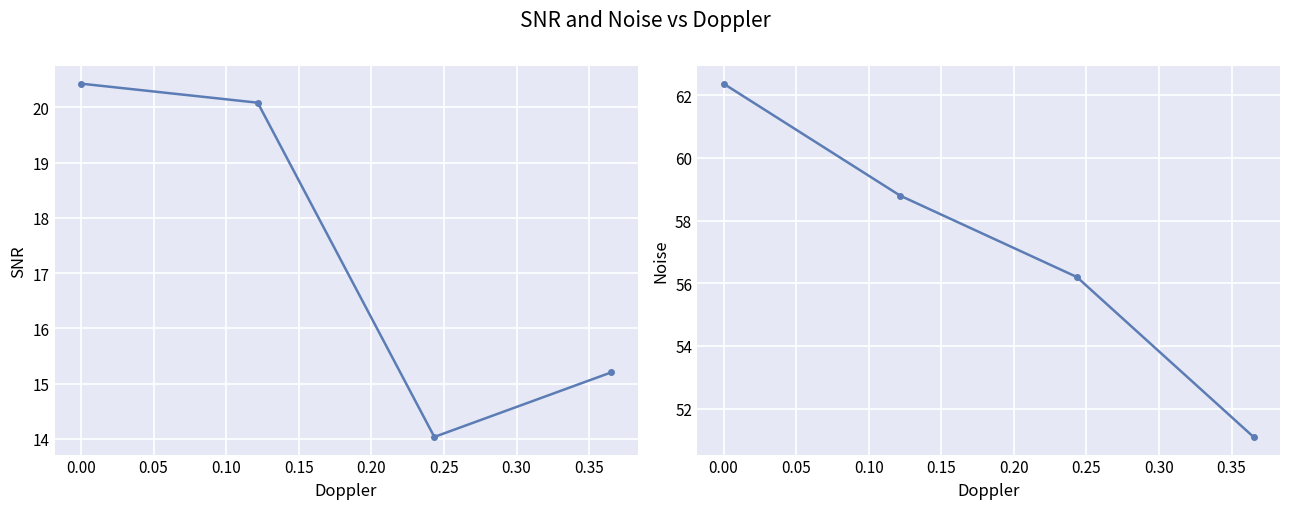

Reading left to right, transcribe all the data shown in this chart.

SNR: 20.4	20.1	14.0	15.2
Noise: 62.4	58.8	56.2	51.1